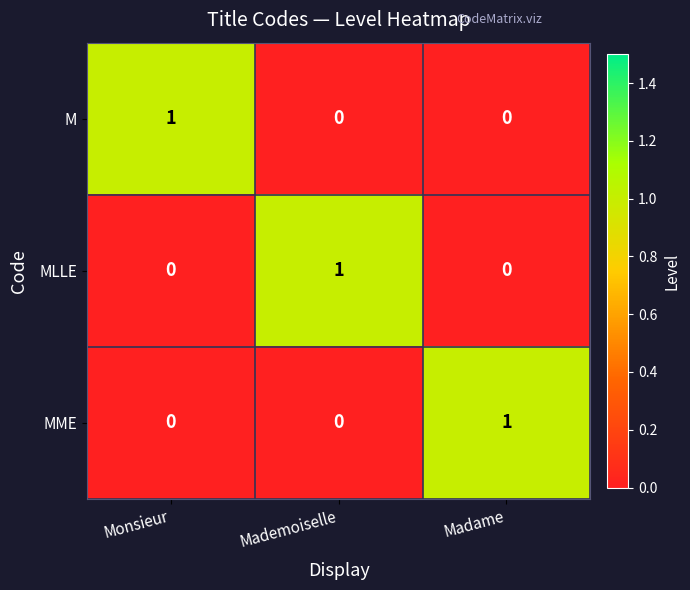

At how many categories does at least one series exceed 0?

3